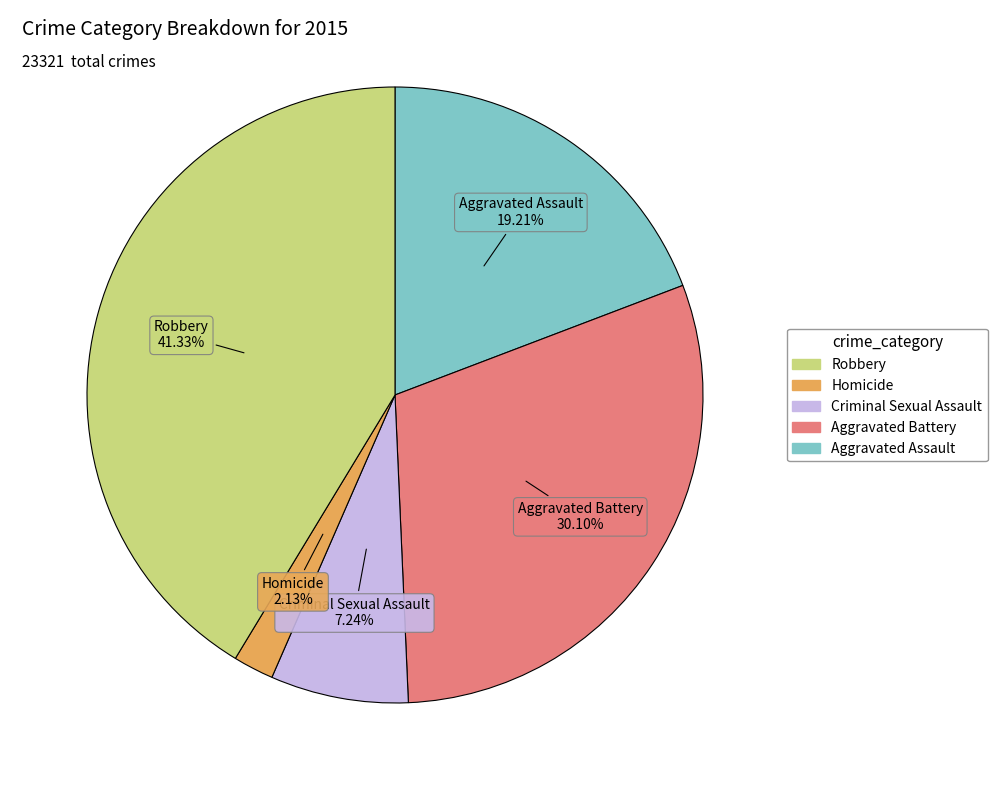

Is there a majority slice in this chart?

No